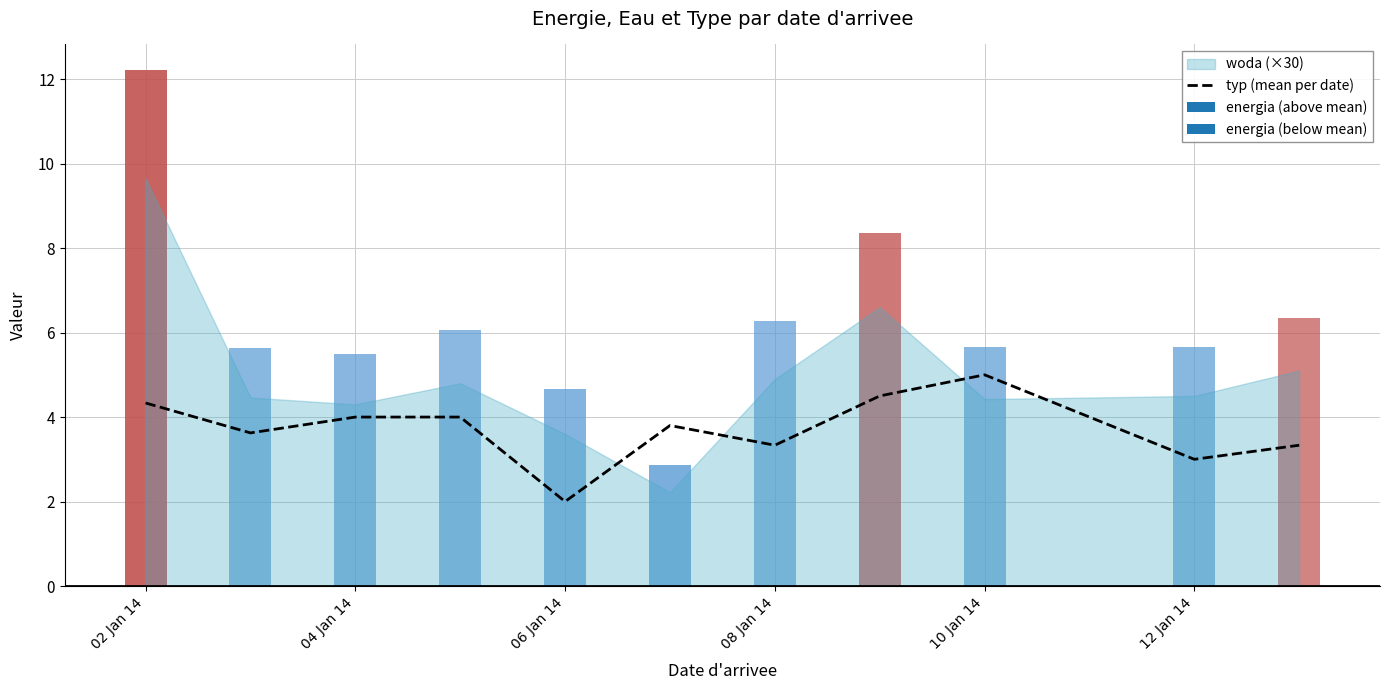

The typ (mean per date) series shows 2.7 at 02 Jan 14. True or false?

False